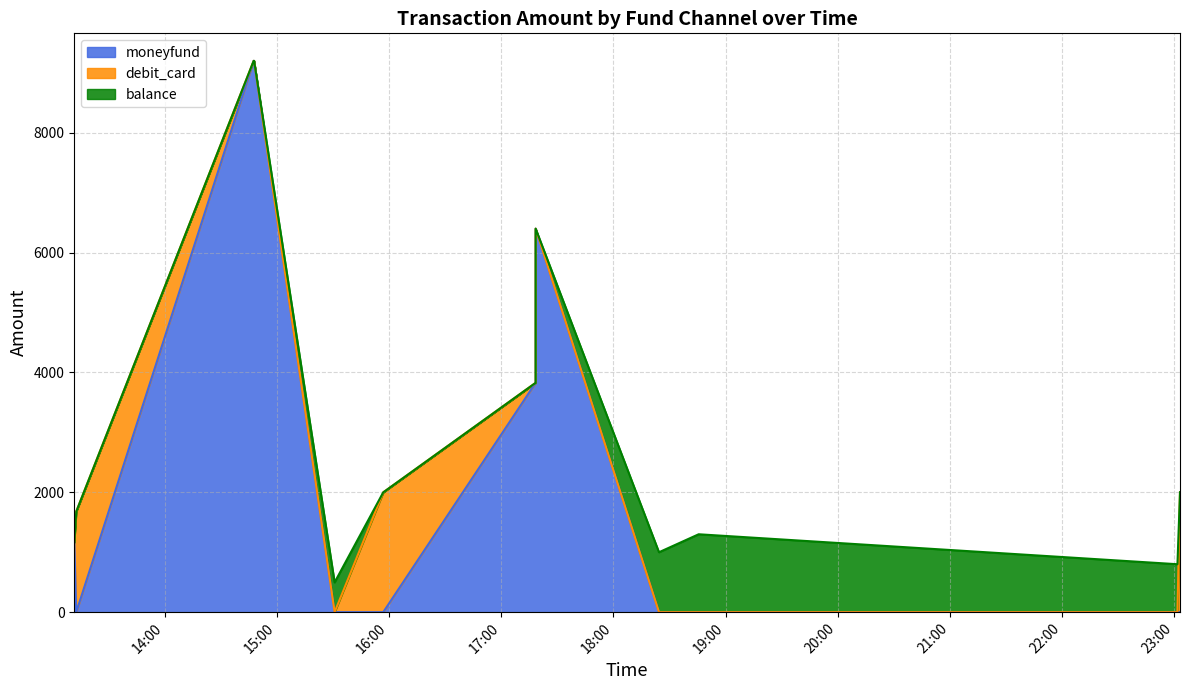

What is the difference between the highest and lowest values at 2023-09-12 18:45:38?

1300